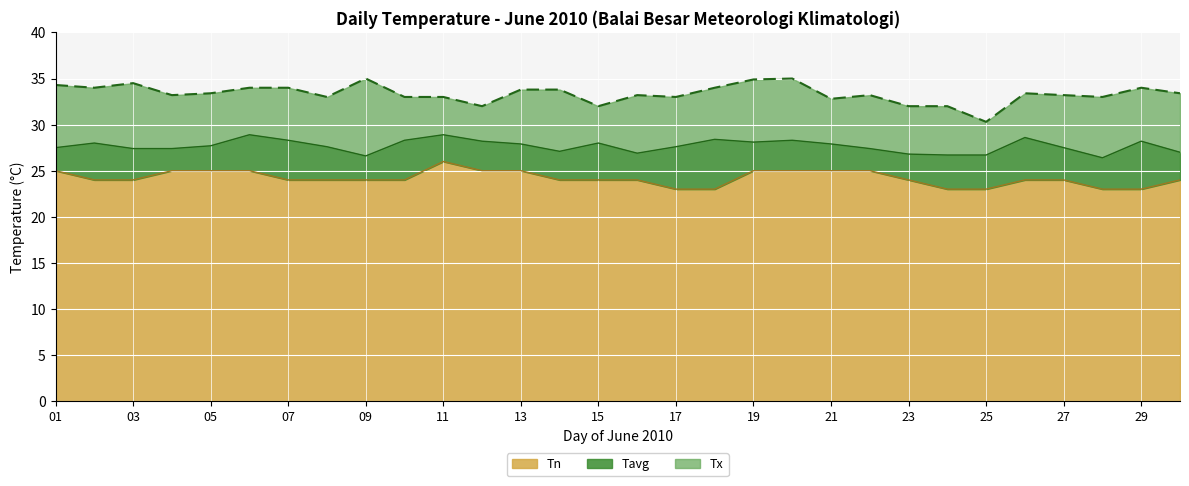

True or false: Tavg and Tn cross at least once.

False